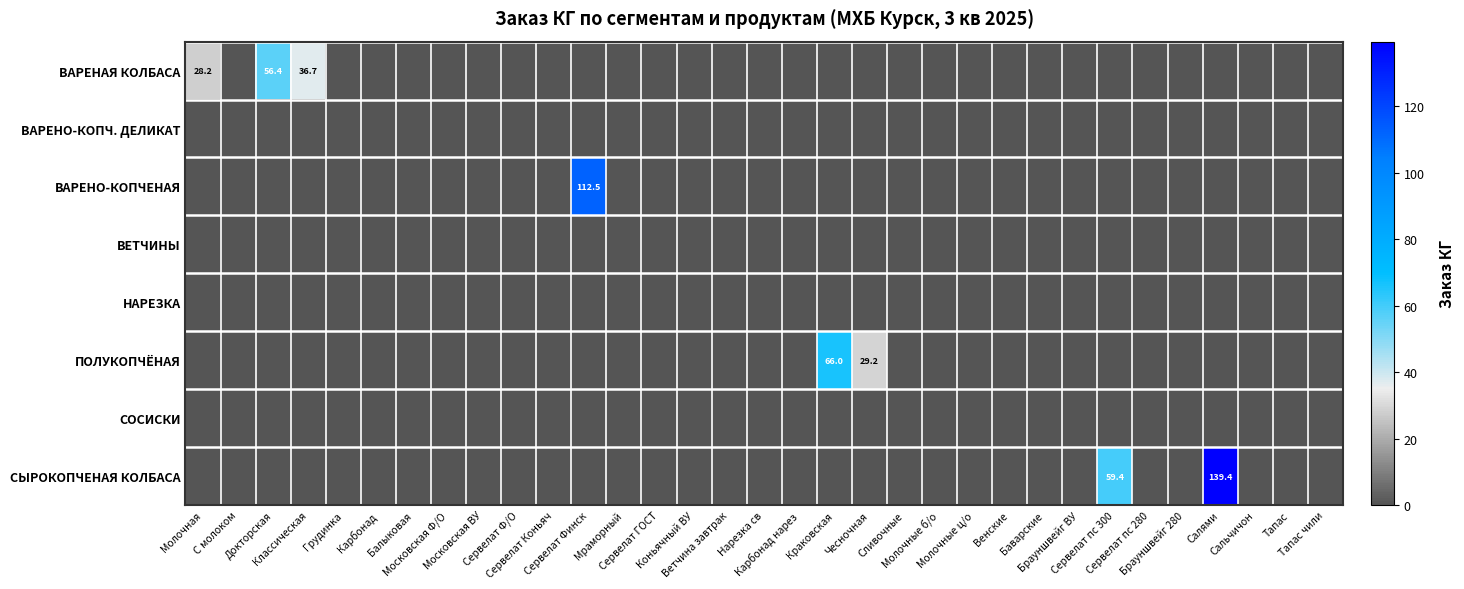

At which label is ВЕТЧИНЫ closest to 0?

Молочная